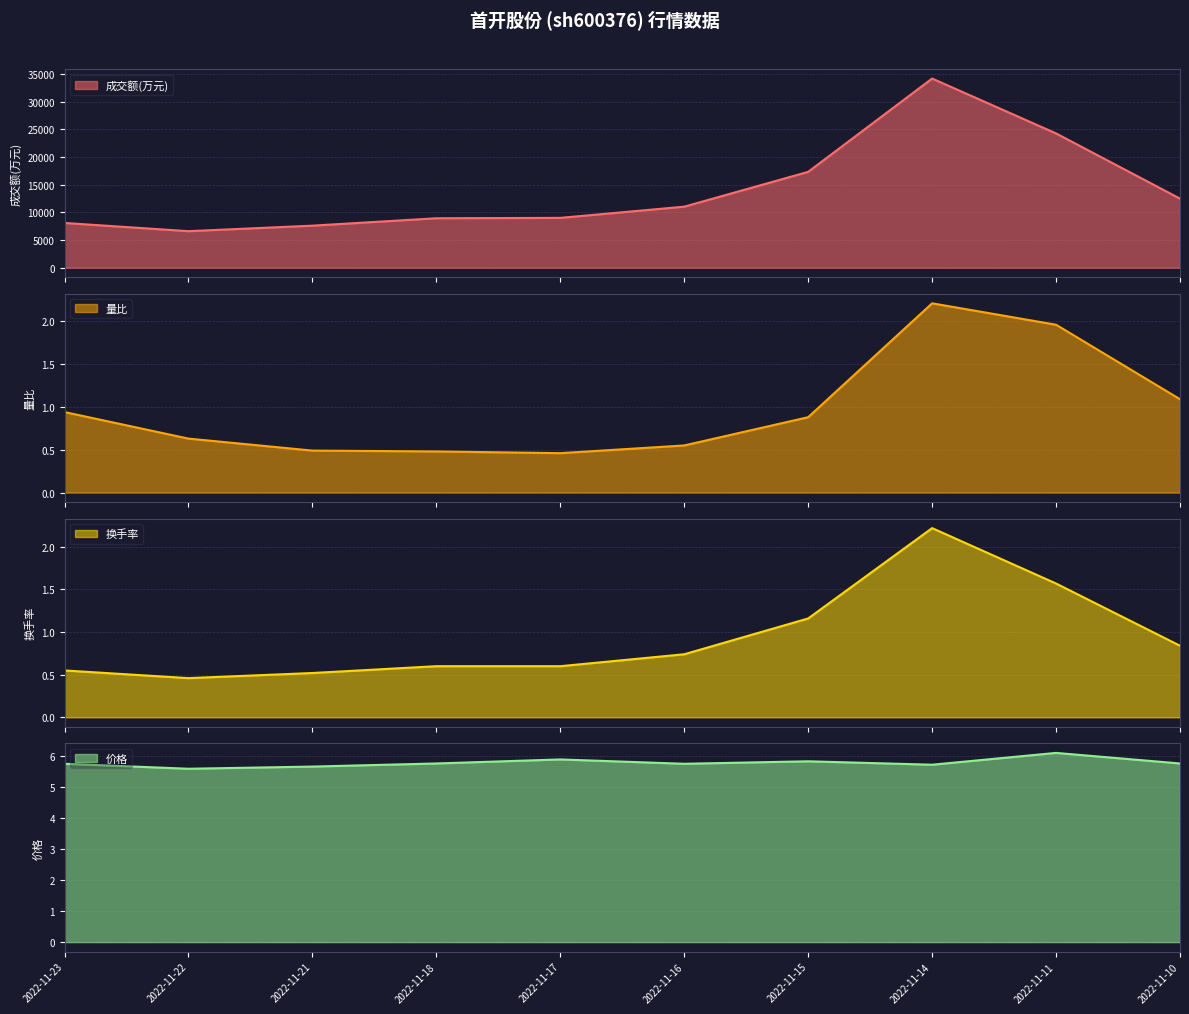

What is the value of the 量比 point at the 8th from the left?

2.2